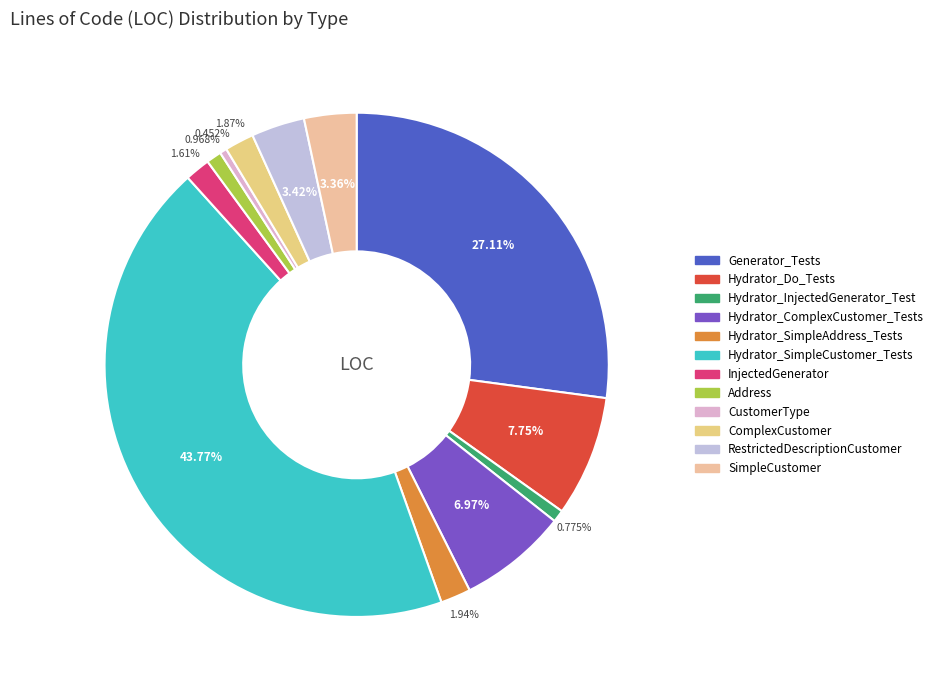

To the nearest percent, what is the combined percentage of InjectedGenerator and Hydrator_Do_Tests?

9%